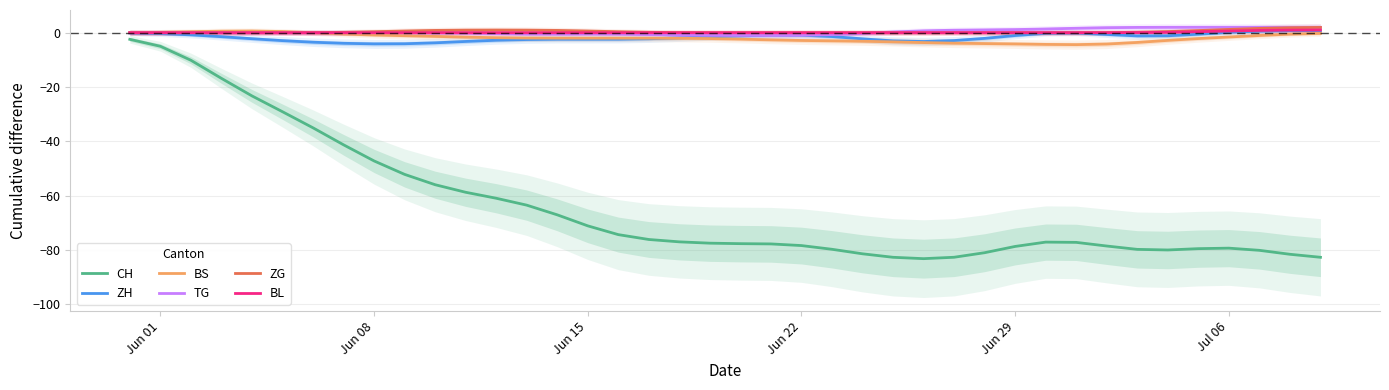

What is the average value of the ZH series?

-1.7